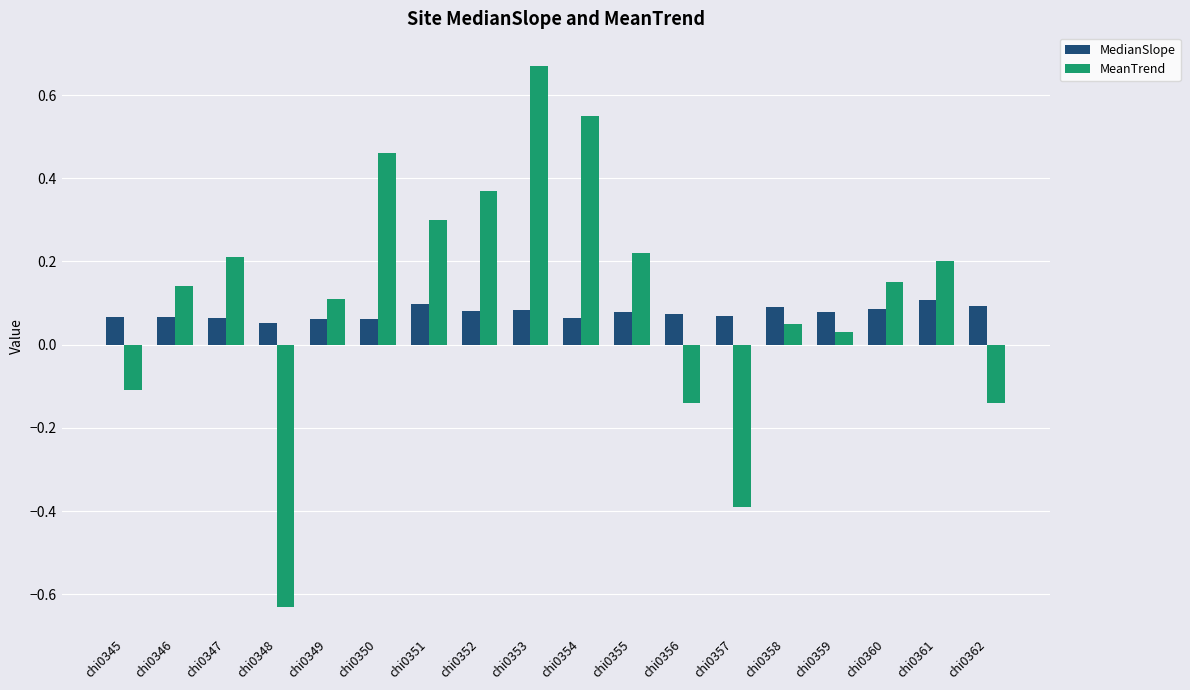

How many data points does each series have?

18